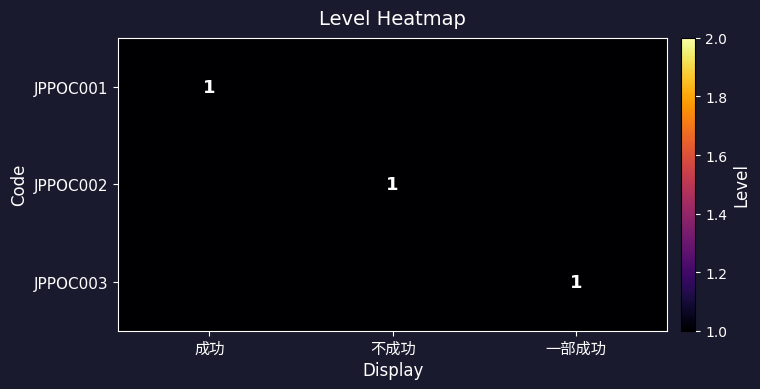

Rank the series at 一部成功 from highest to lowest value.

JPPOC003, JPPOC001, JPPOC002